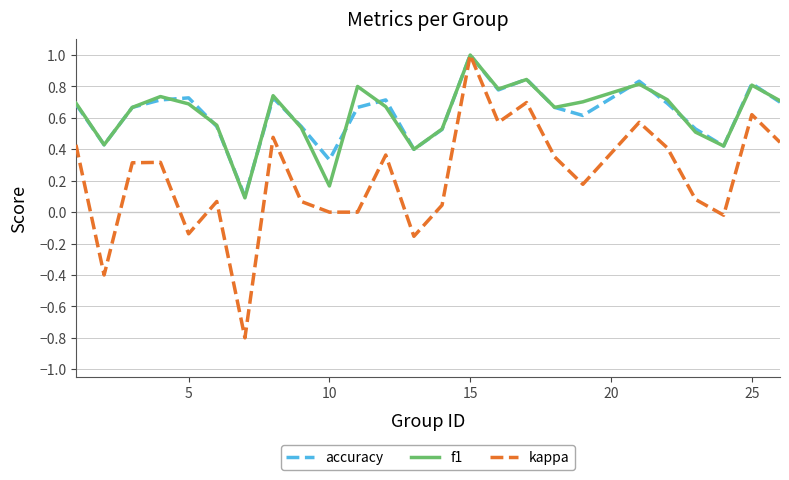

What is the maximum value for f1?

1.0